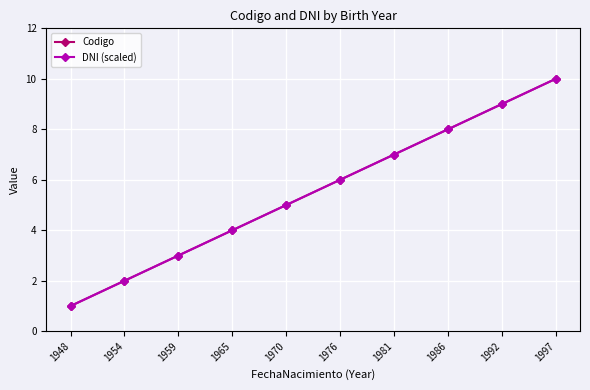

Where does the Codigo series first go above 6?

1981